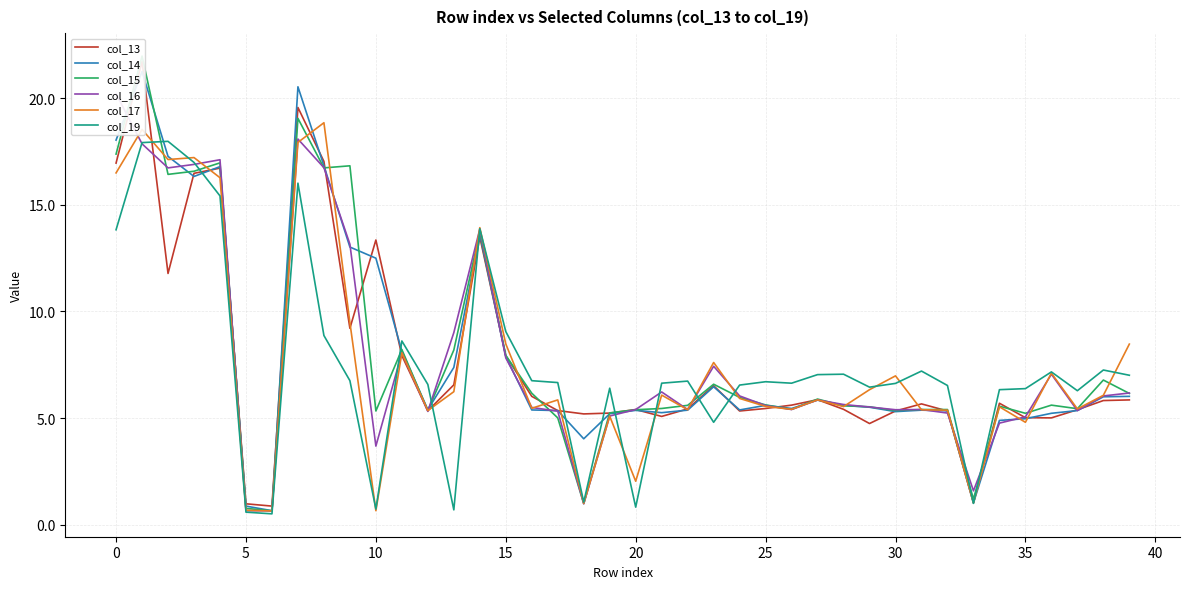

In col_14, how many points are higher than both neighbors (excluding endpoints)?

9